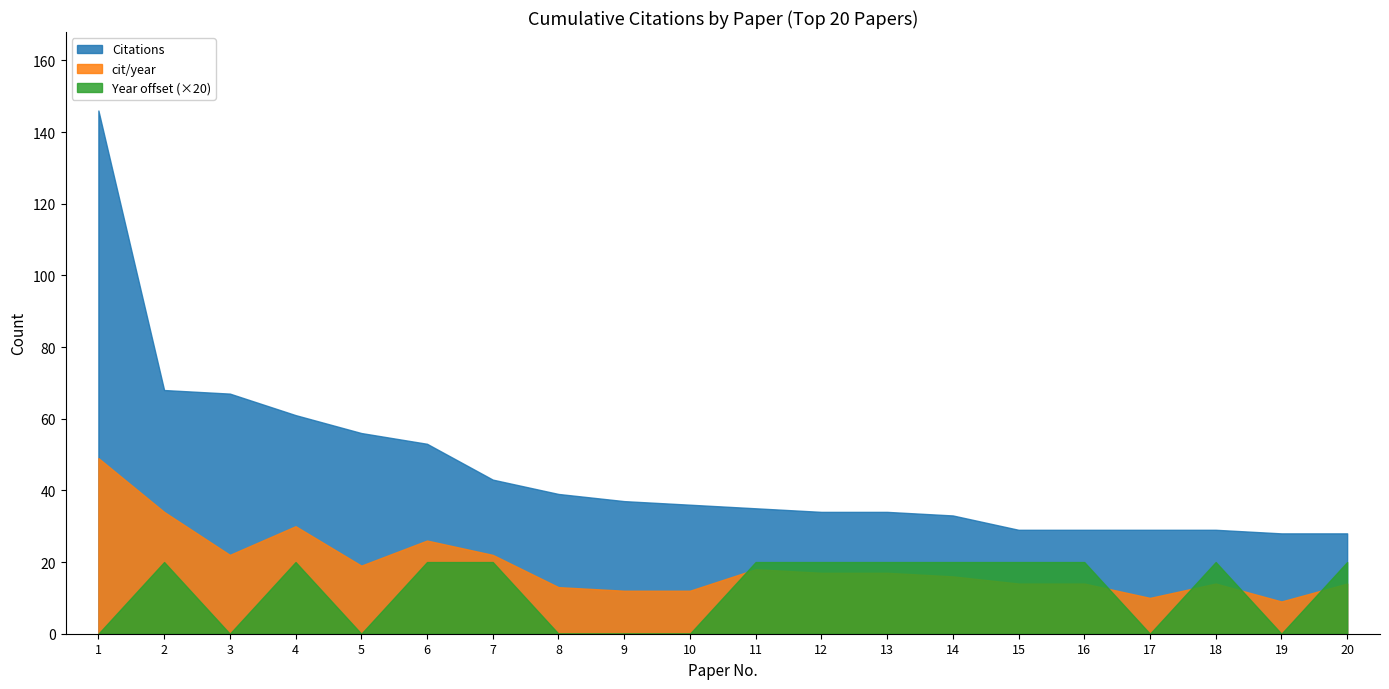

True or false: Citations and Year offset (×20) intersect in this chart.

False